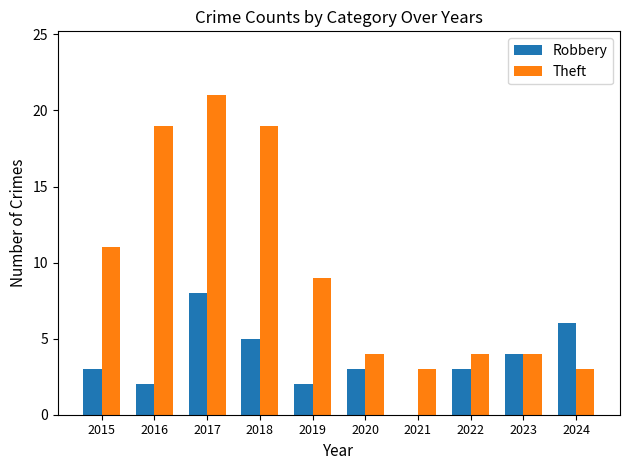

Count the number of data series in this chart.

2